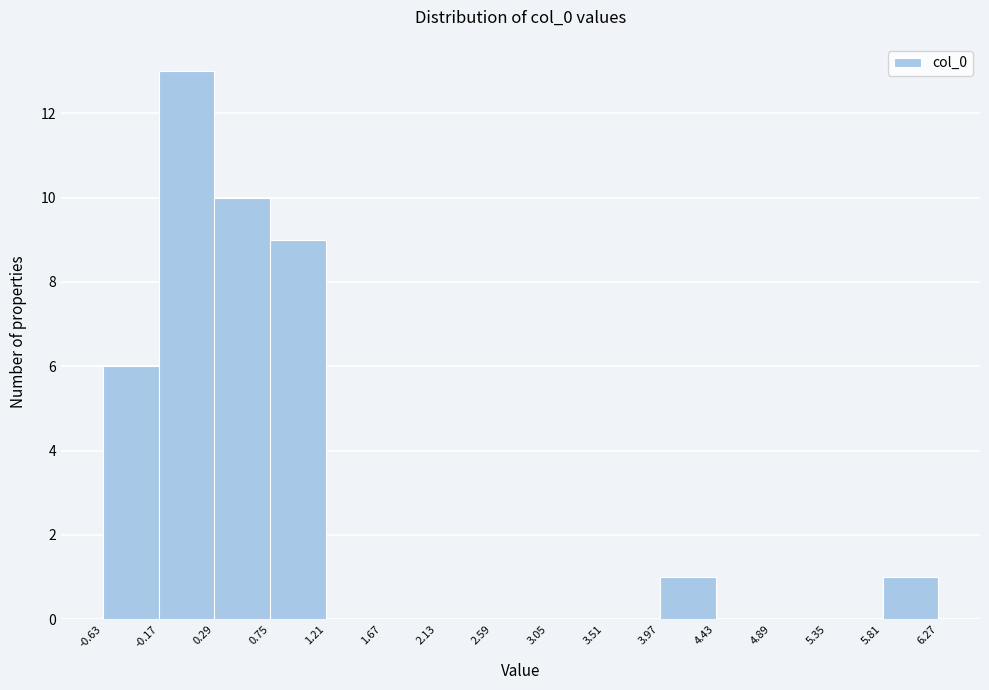

Which range on the x-axis has the tallest bar?

-0.17 to 0.29